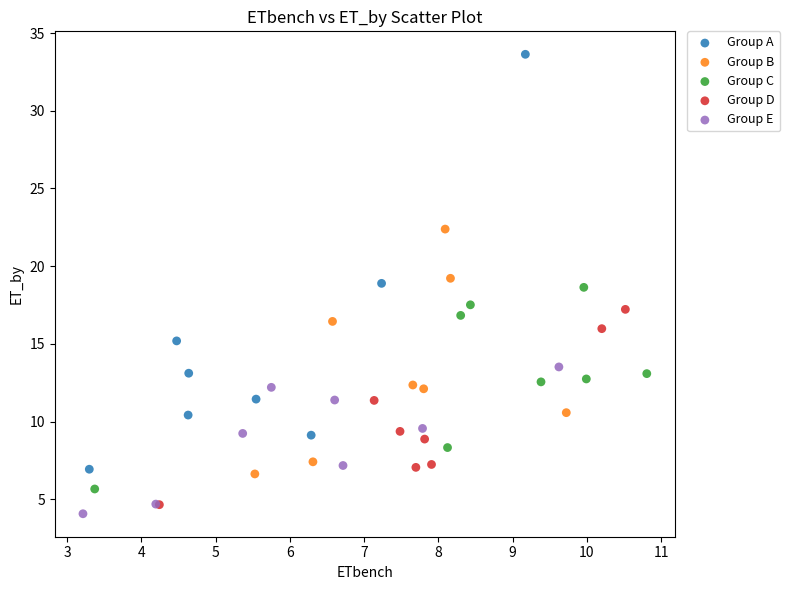

Which series contains the highest Y value?

Group A